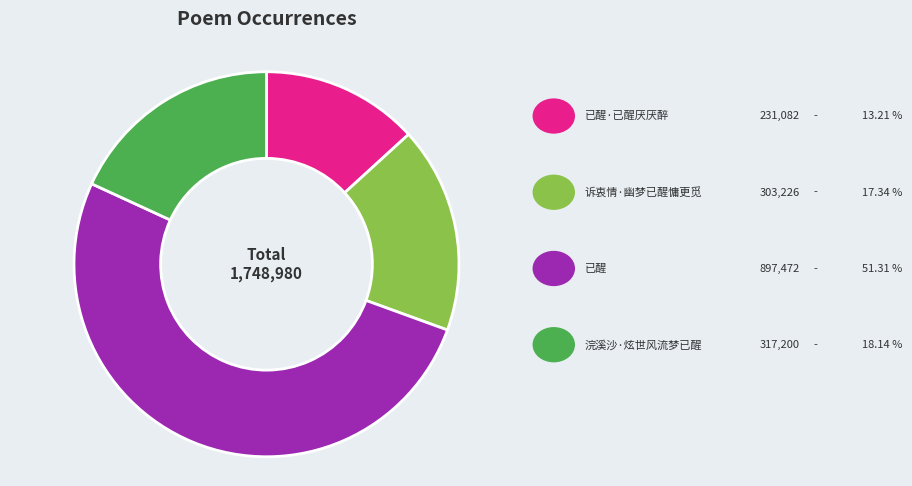

Does any single category account for the majority?

Yes